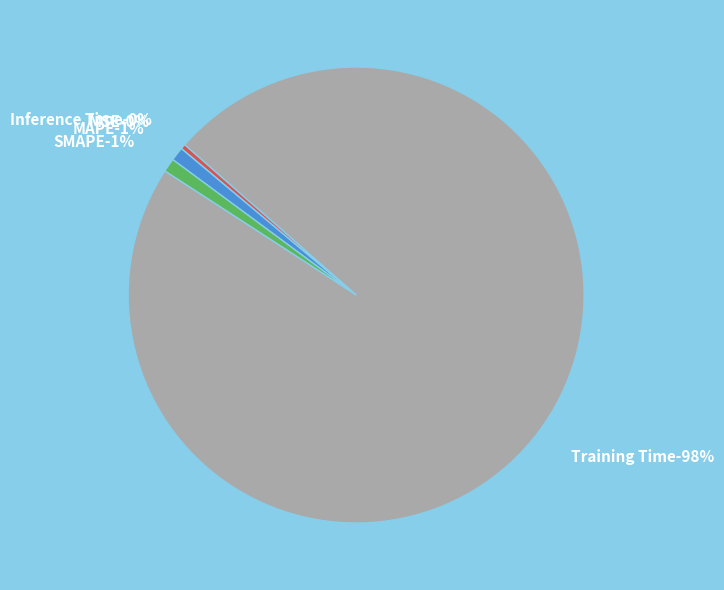

Rank the categories by value from lowest to highest.

MSE, Inference Time, SMAPE, MAPE, Training Time